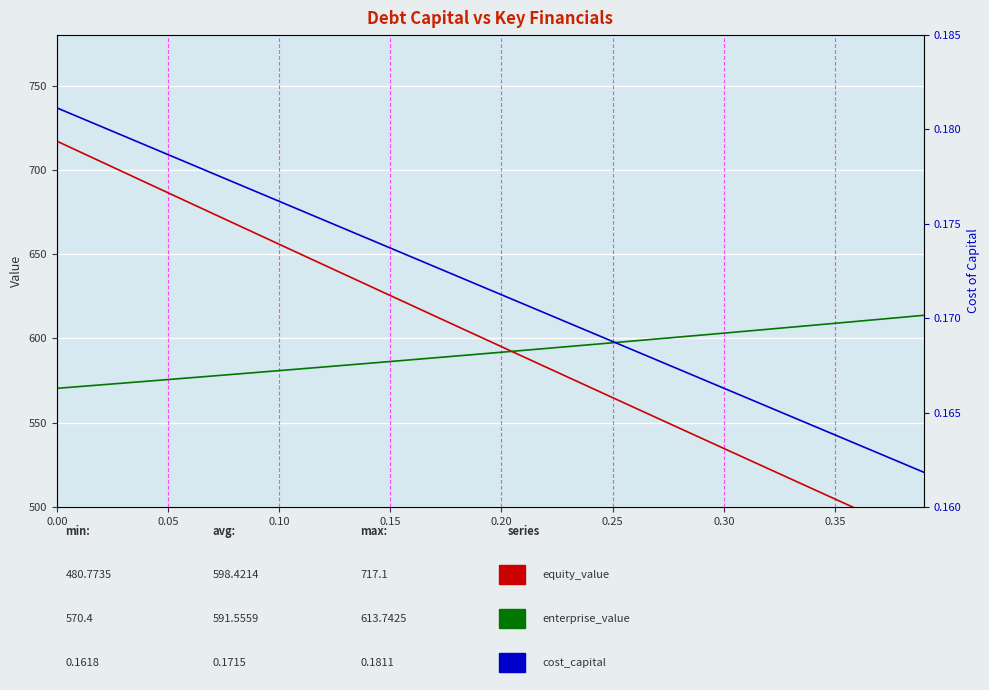

True or false: equity_value has more than 0 points higher than both neighbors.

False